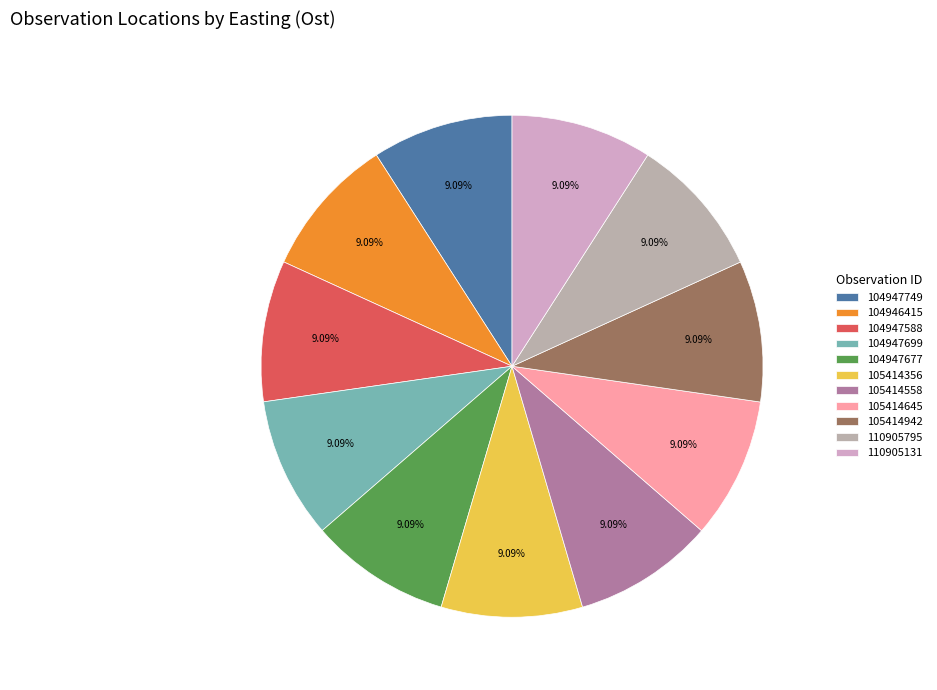

Is it true that 104946415 is 3% of the pie?

False